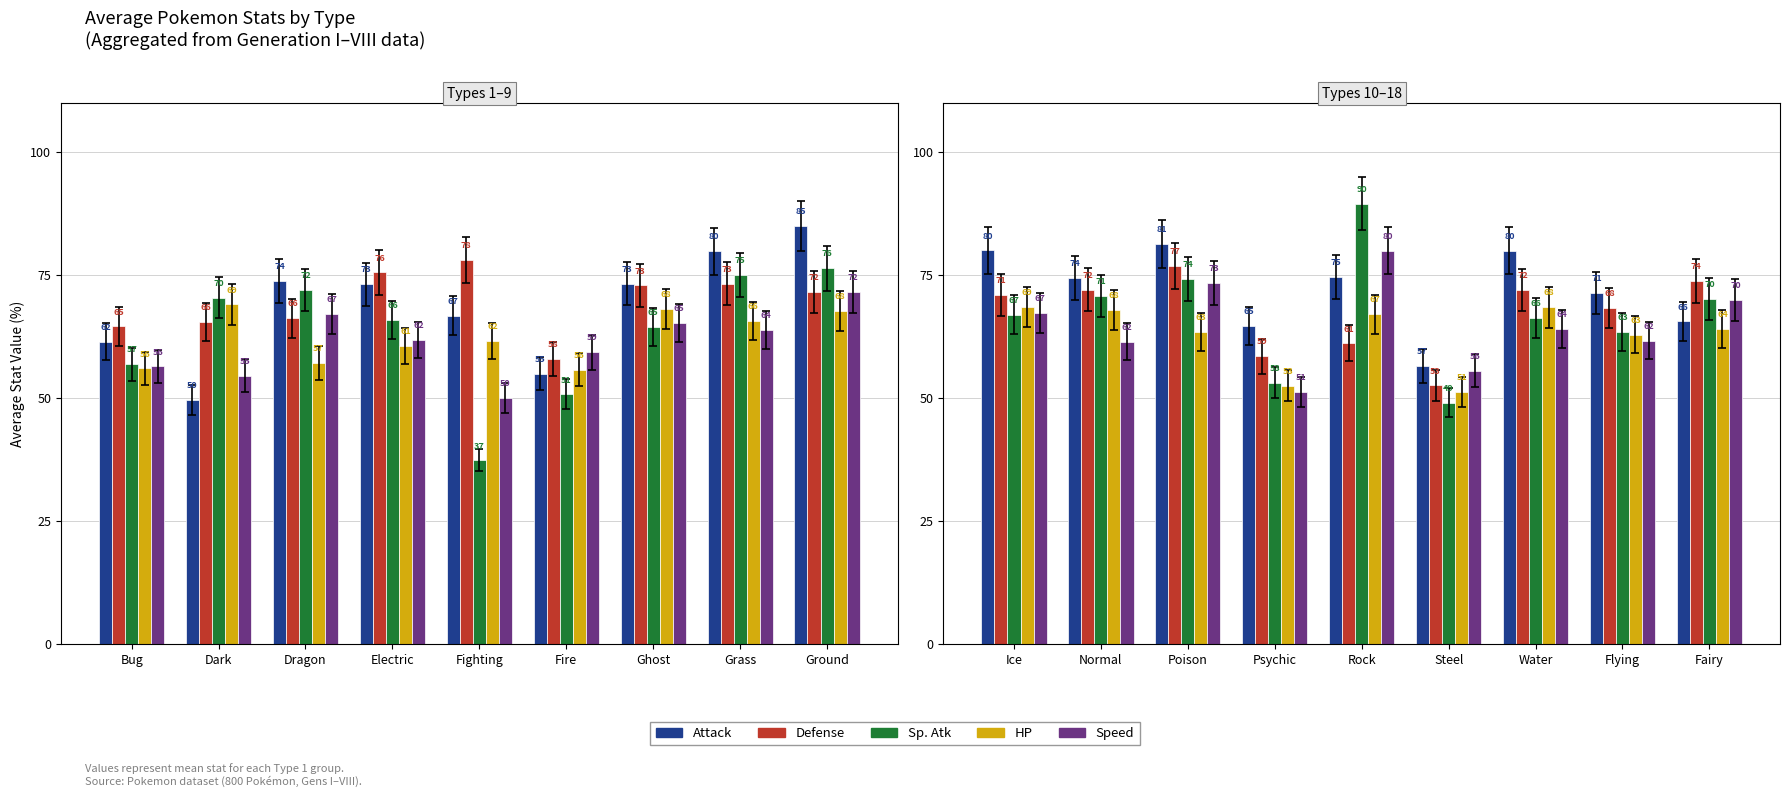

Is it true that Speed equals 112.4 at Fairy?

False